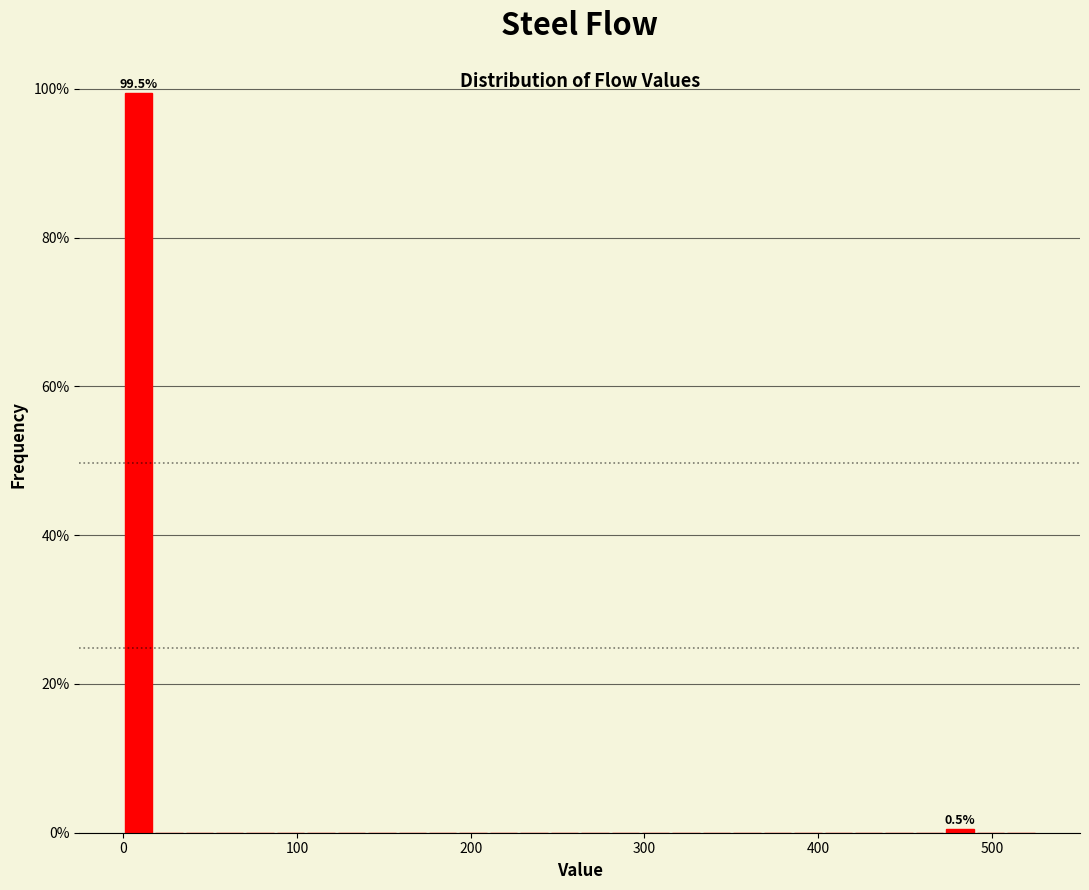

Read against the x-axis, roughly where is the centre of the tallest bar?

10